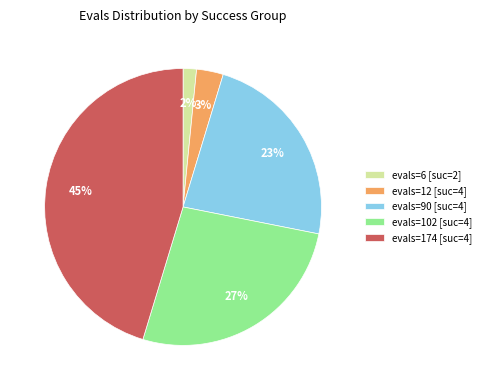

What percentage is the evals=6 [suc=2] slice, to the nearest percent?

2%